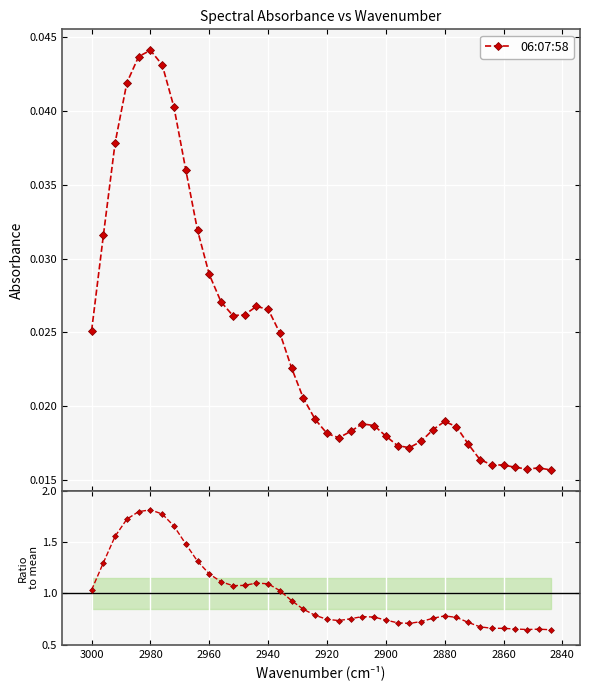

True or false: Ratio to mean and 06:07:58 intersect in this chart.

False